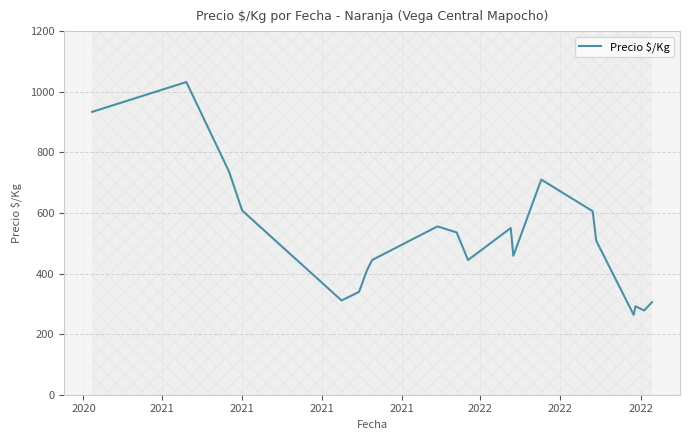

What is the highest value of the Precio $/Kg series?

1032.0